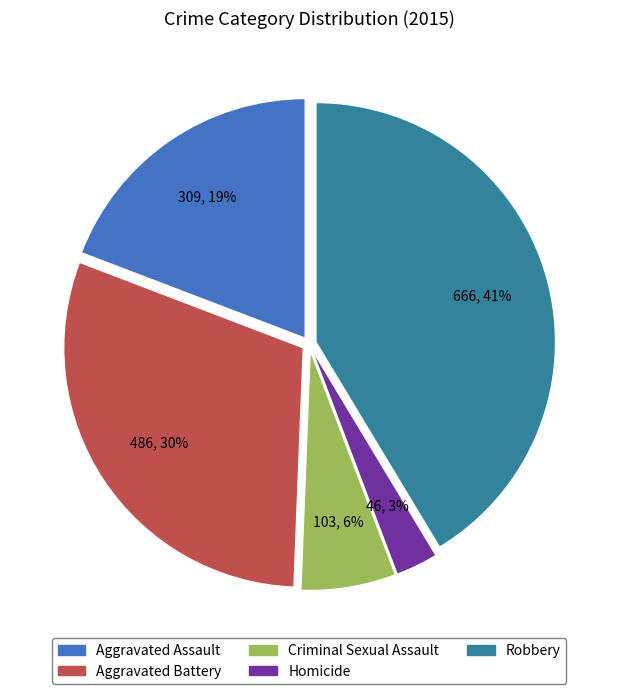

Is Aggravated Assault the majority of the pie?

No